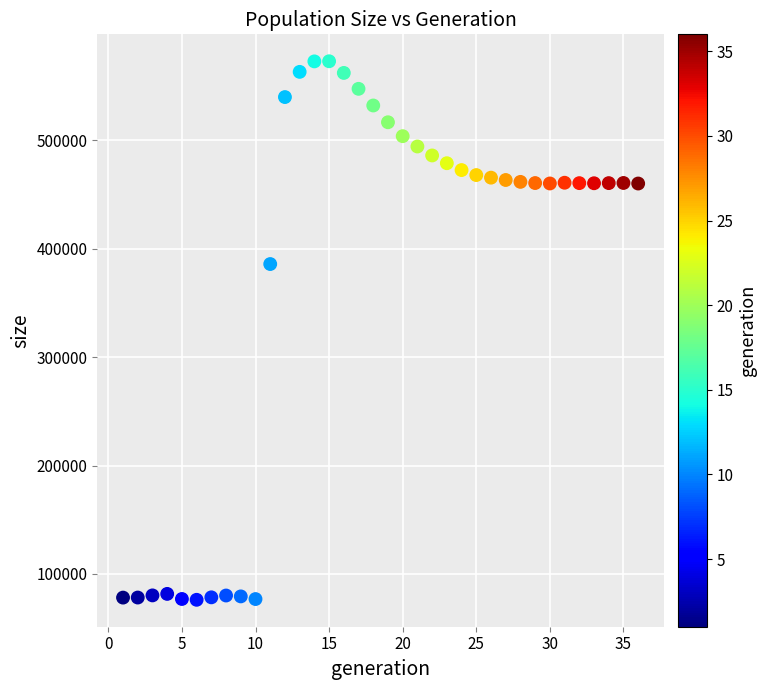

What is the range of Y values (max minus min)?

496530